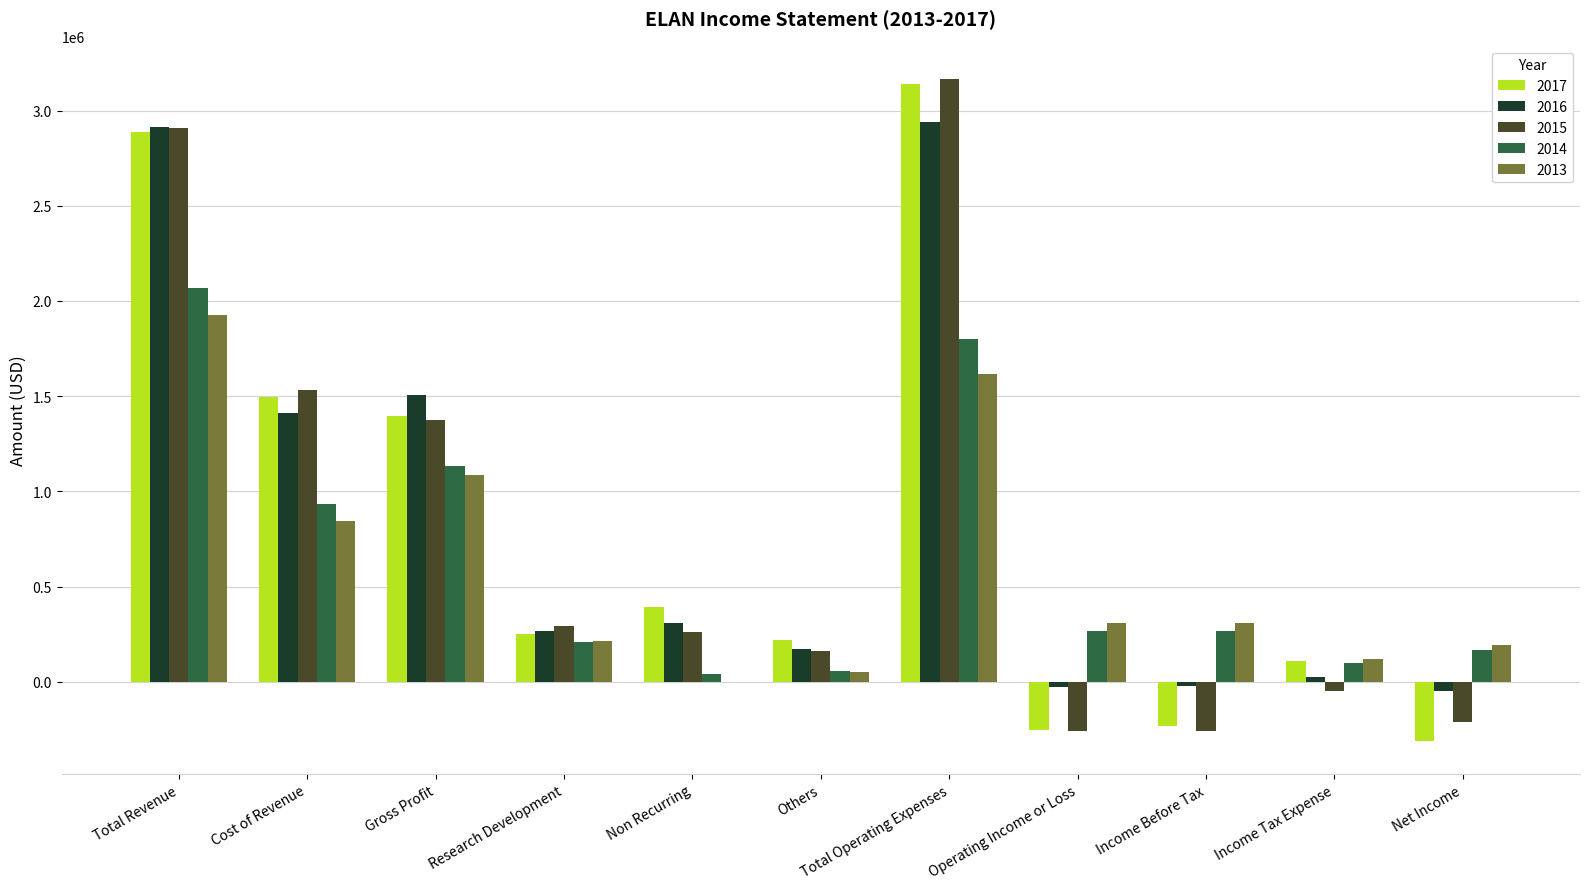

The value of 2014 at Income Tax Expense is 101000. True or false?

True